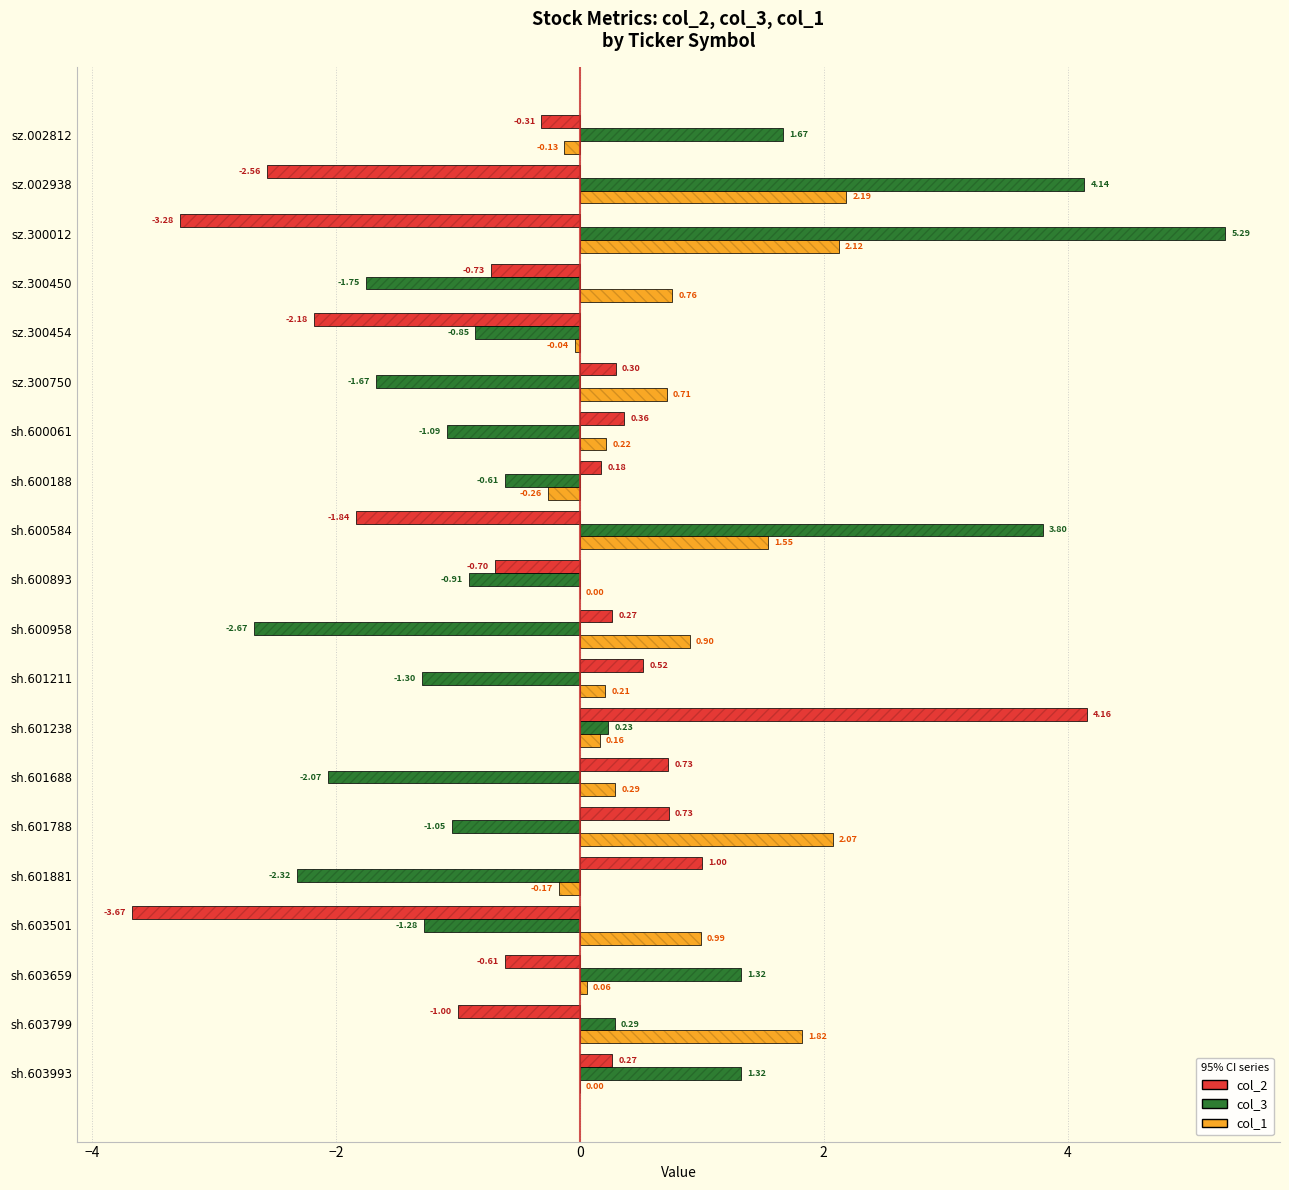

Which series has the largest range (max minus min)?

col_3